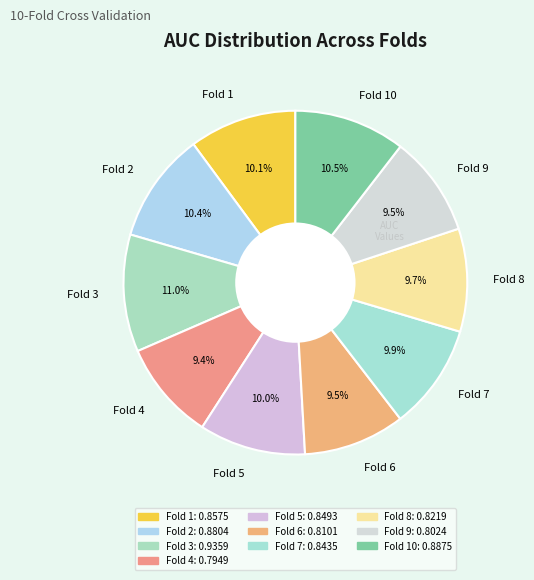

Does Fold 5 account for over 50% of the chart?

No